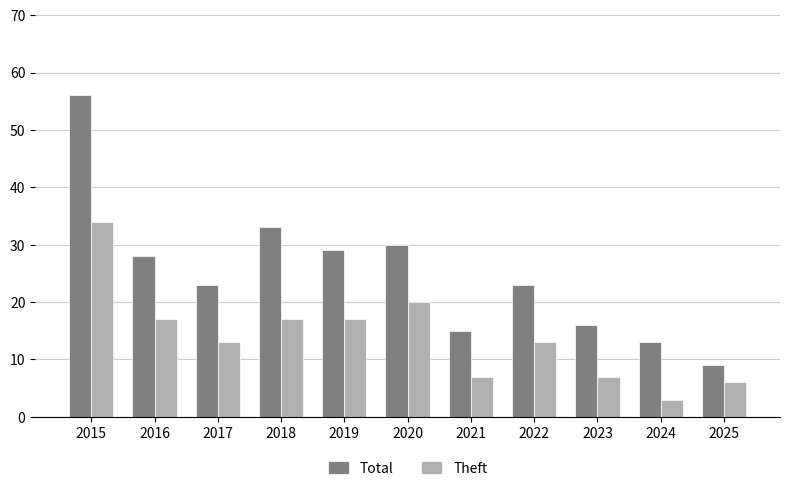

How many categories are shown in the chart?

11